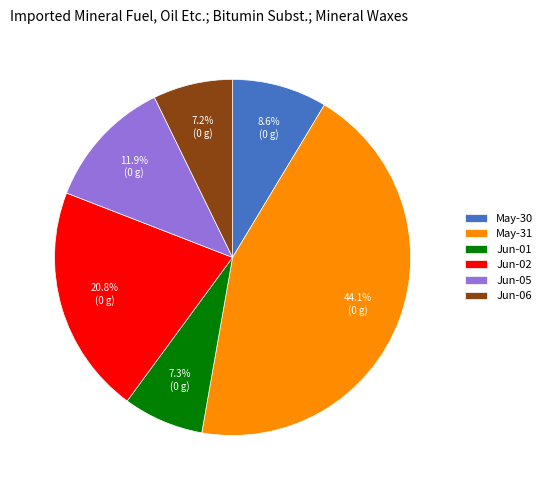

Between May-30 and May-31, which is larger?

May-31